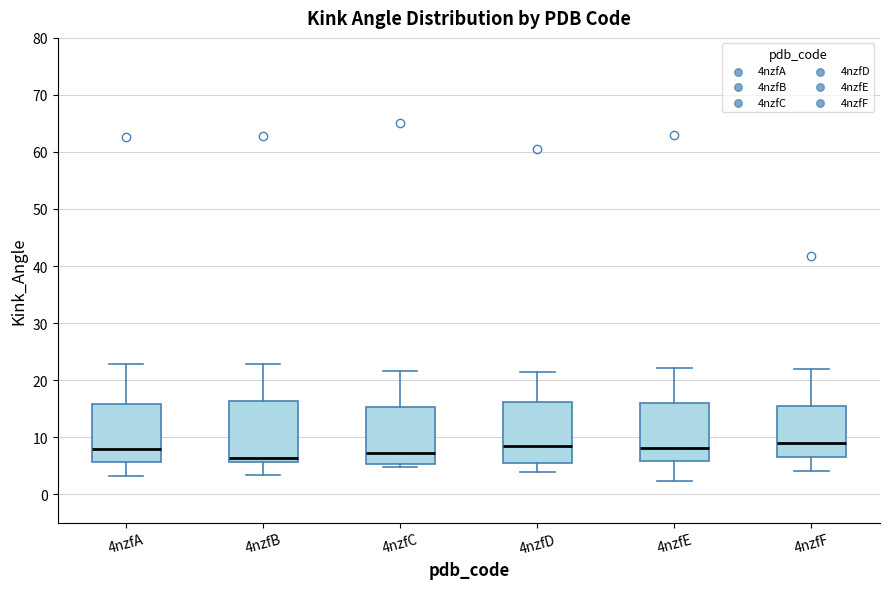

Reading left to right, read every box against the y-axis: the position of its median line, the range the box covers, and the ends of its whiskers. The values are not printed on the chart, so give them approximately, as read against the axis.

4nzfA: median 8, box 6 to 16, whiskers 3 to 23
4nzfB: median 6 (just above the box's lower edge), box 6 to 16, whiskers 3 to 23
4nzfC: median 7, box 5 to 15, whiskers 5 (just below the box's lower edge) to 22
4nzfD: median 8, box 6 to 16, whiskers 4 to 21
4nzfE: median 8, box 6 to 16, whiskers 2 to 22
4nzfF: median 9, box 6 to 16, whiskers 4 to 22